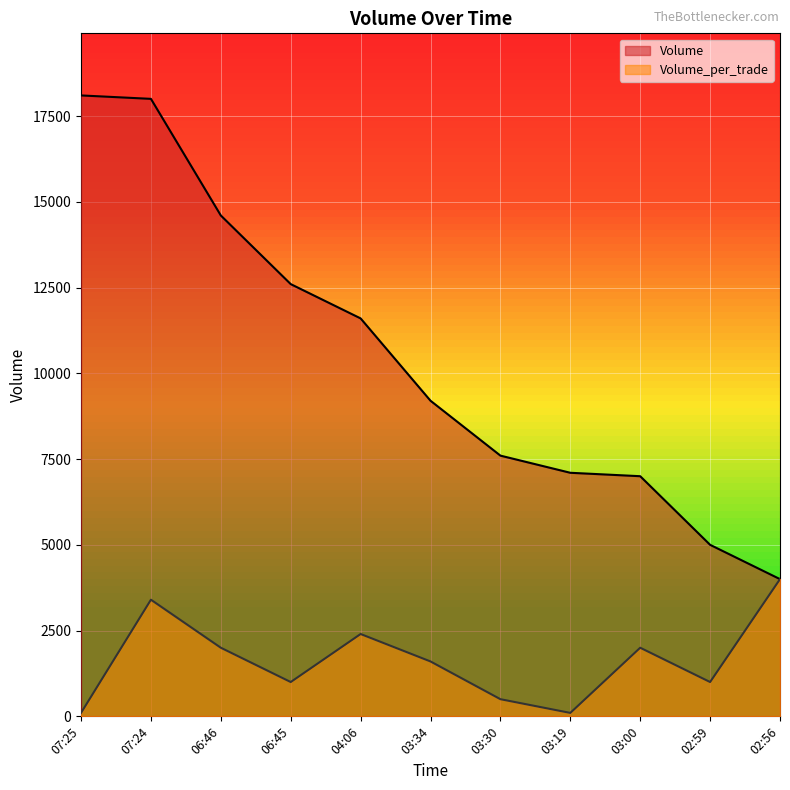

What is the average value of the Volume series?

10436